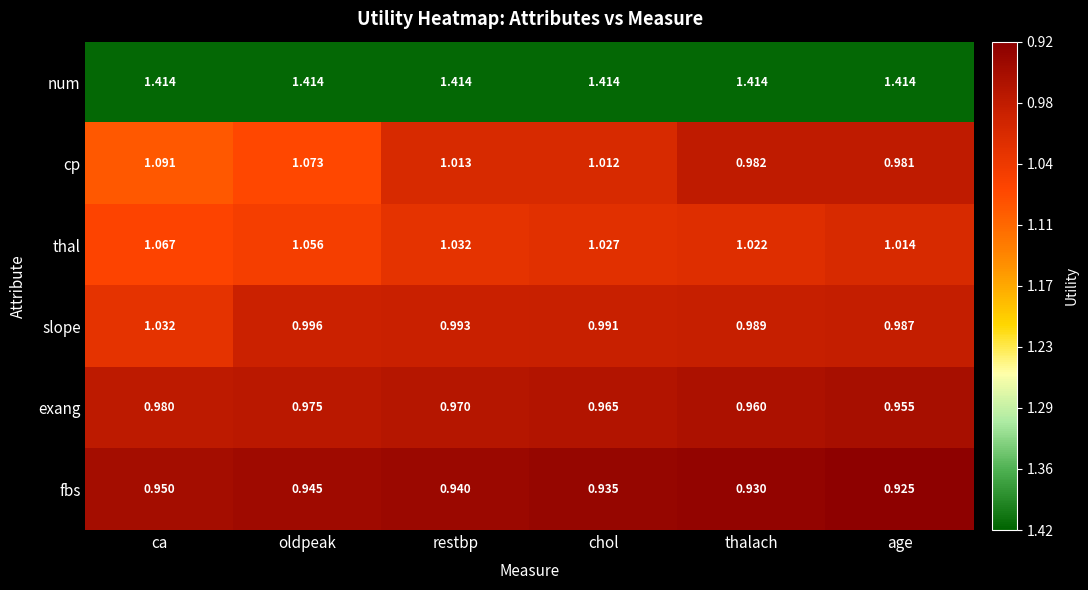

Which series has the largest total across all categories?

num